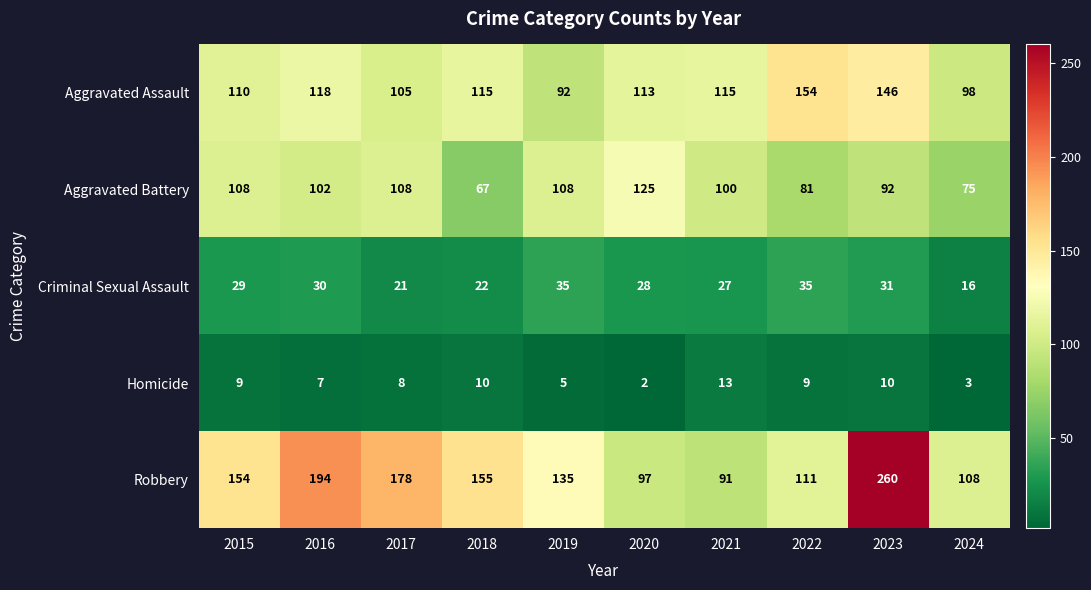

Count the number of categories in the chart.

10